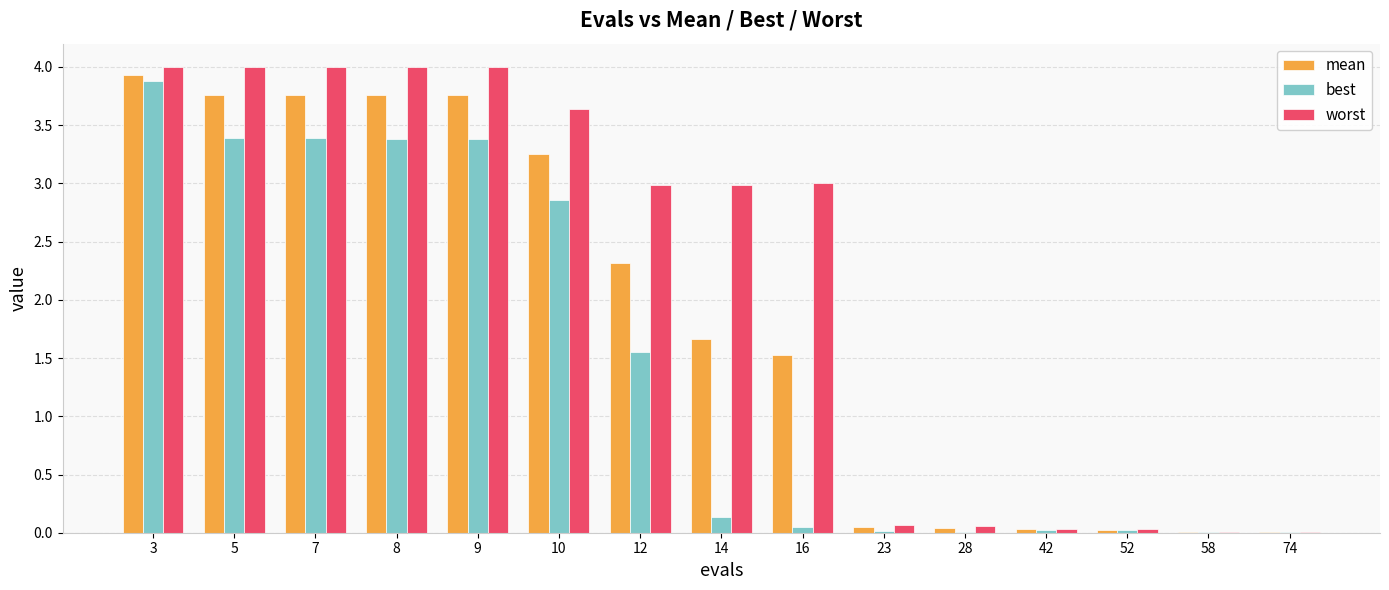

True or false: worst has a value of 4.0 at 3.

True